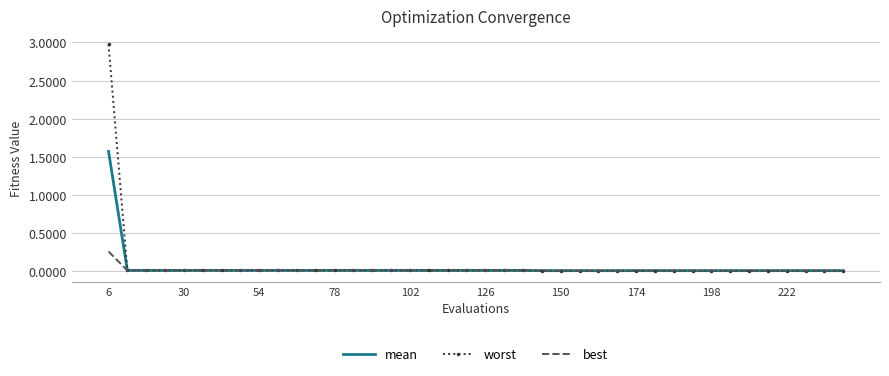

Which series has the widest spread of values?

worst